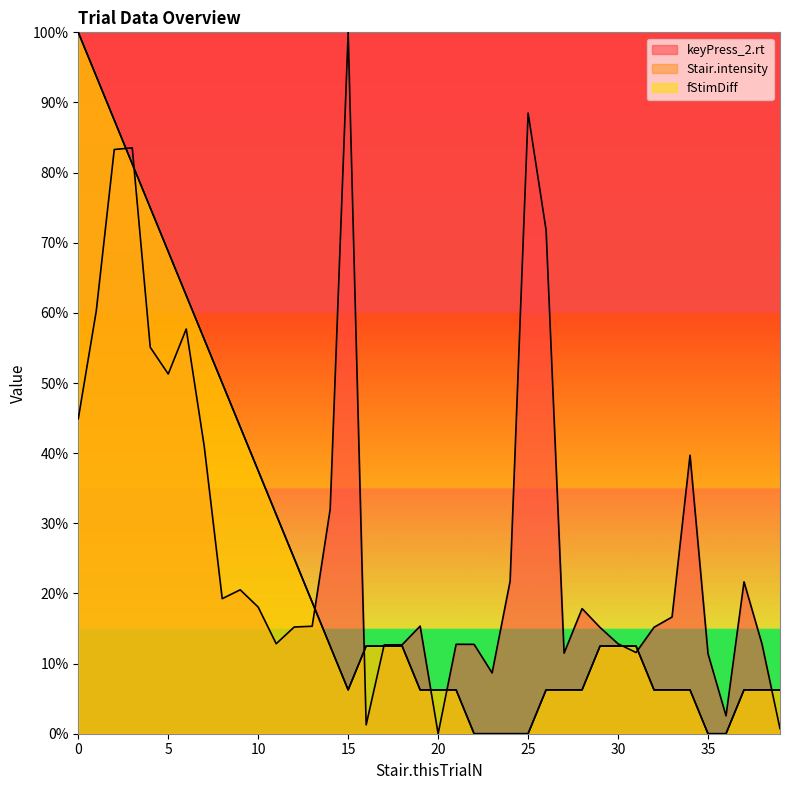

What is the value of the Stair.intensity point at the 15th from the left?

12.5